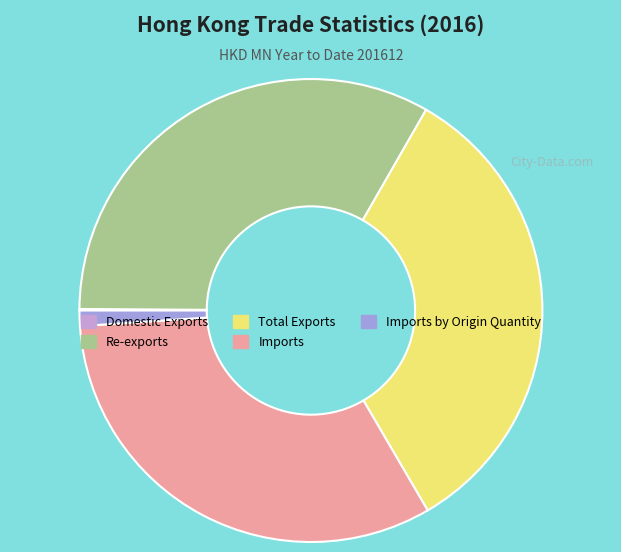

Combined, do Imports by Origin Quantity and Re-exports account for over 50%?

No